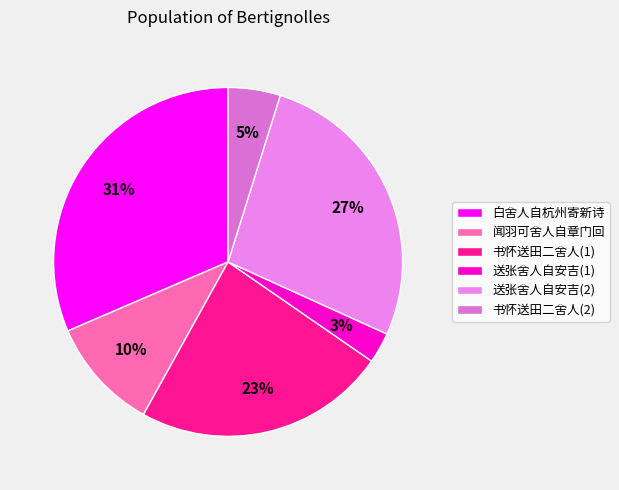

Count the number of slices in the pie.

6